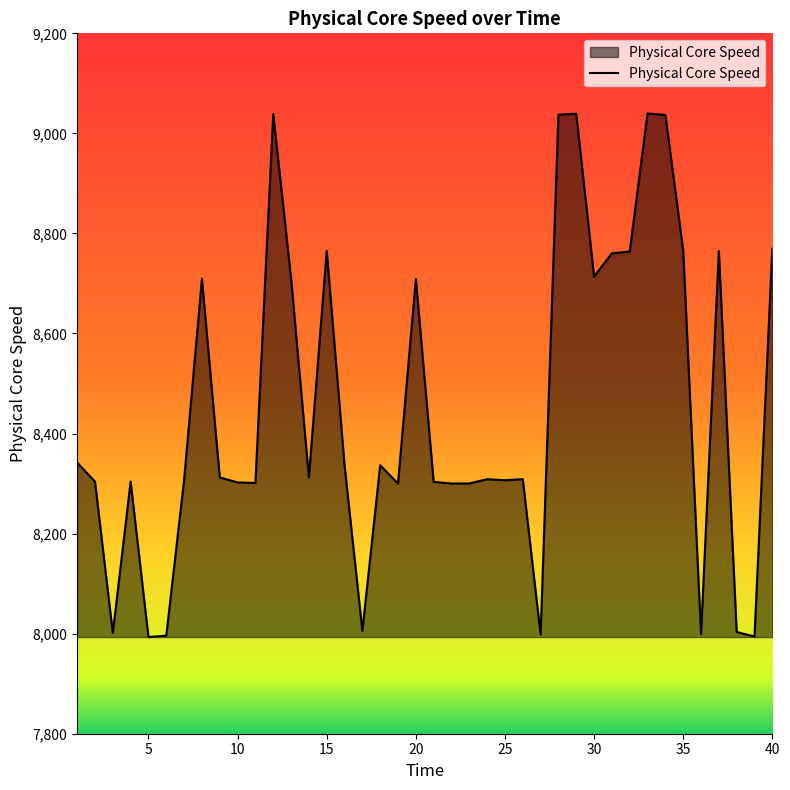

What is the difference between the maximum and minimum values?

1046.6